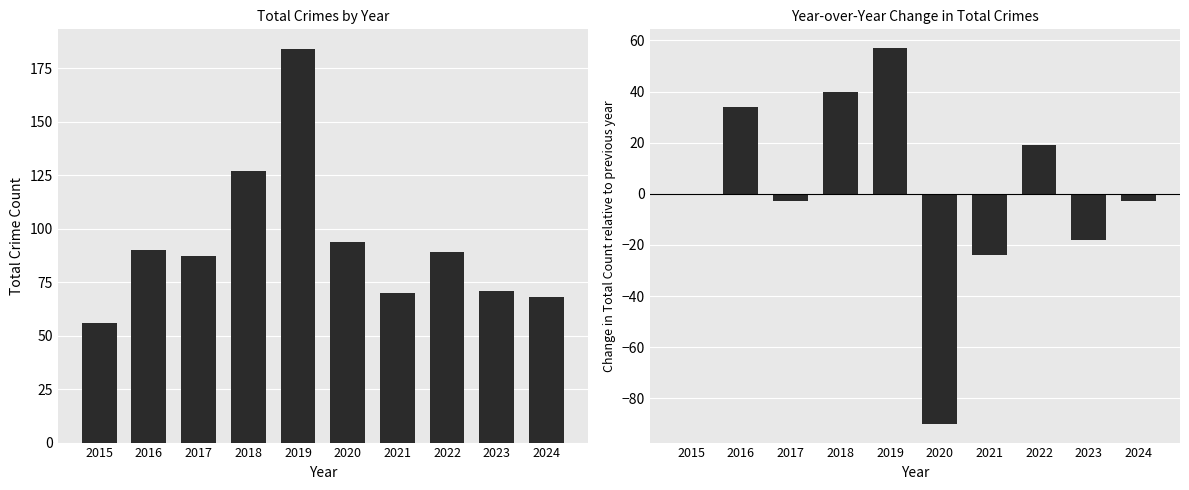

Reading left to right, what are all the values shown in this chart?

Total: 2015=56	2016=90	2017=87	2018=127	2019=184	2020=94	2021=70	2022=89	2023=71	2024=68
YoY Change: 2015=0	2016=34	2017=-3	2018=40	2019=57	2020=-90	2021=-24	2022=19	2023=-18	2024=-3